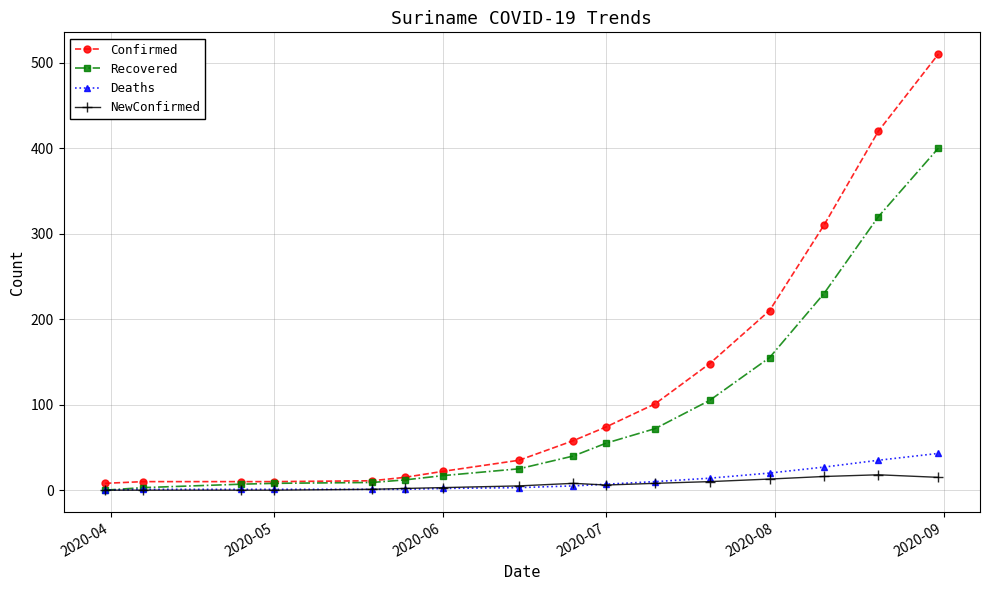

Which series has the largest total across all categories?

Confirmed